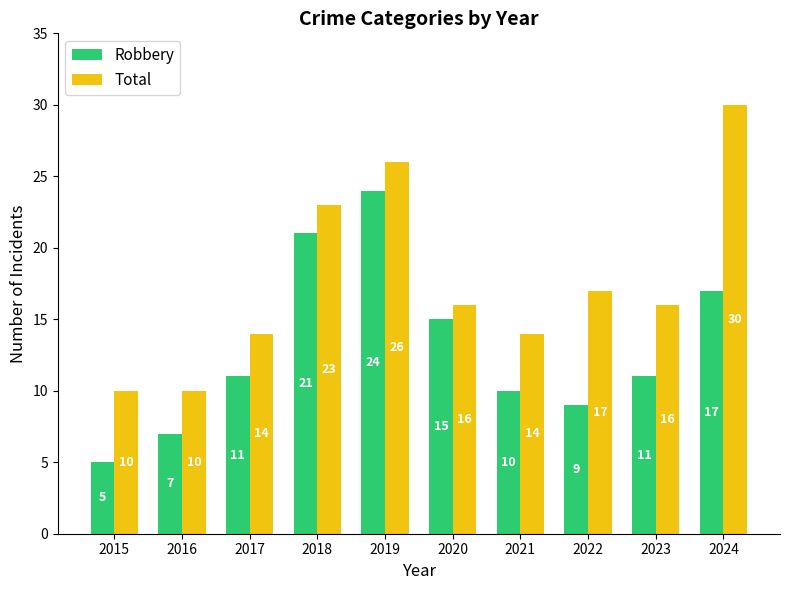

Is it true that Total equals 10 at 2015?

True